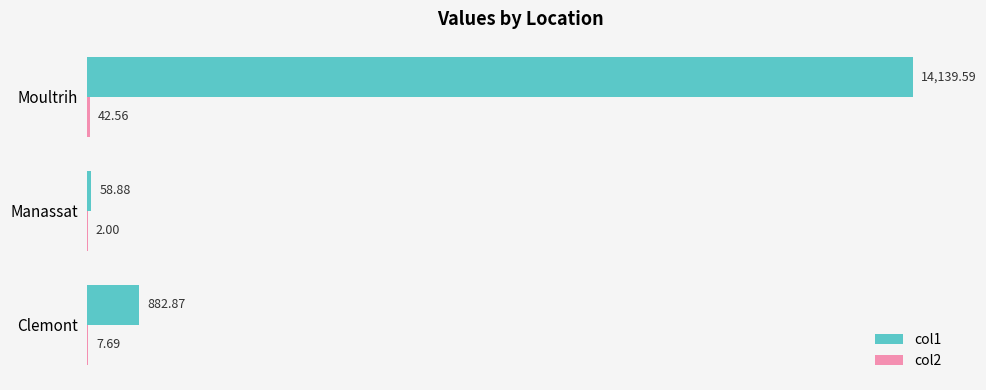

What is the total value across all series at Clemont?

890.6